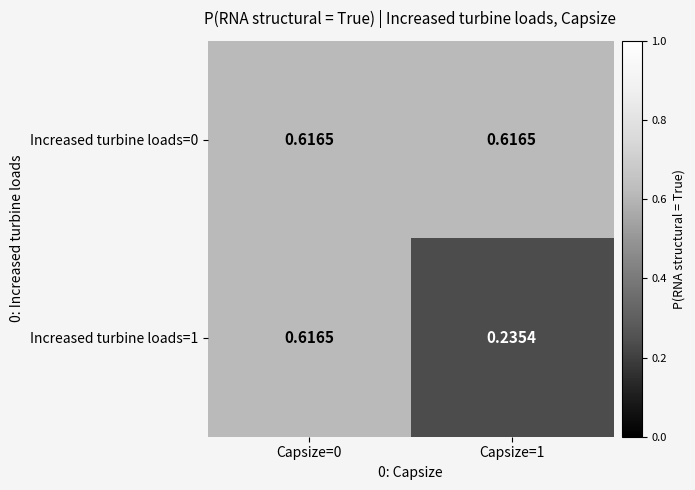

How many categories are shown in the chart?

2